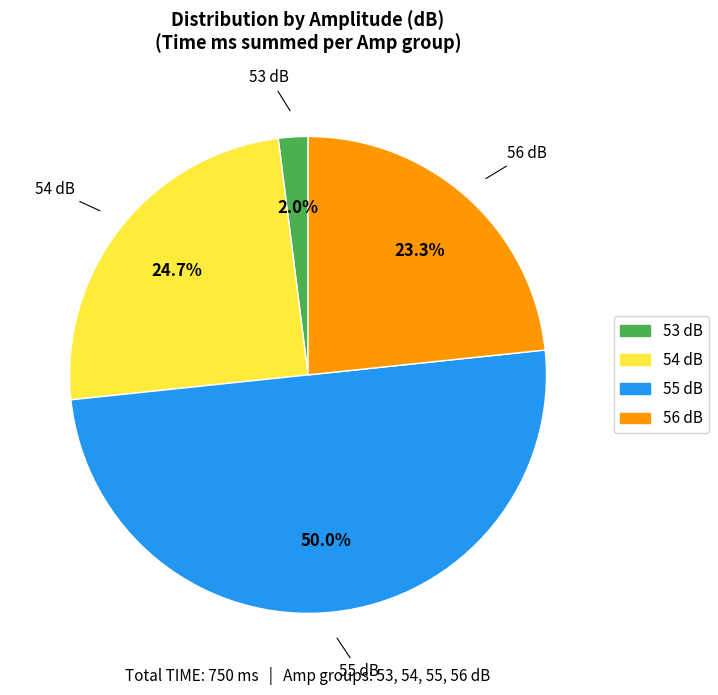

To the nearest percent, what is the difference between the 56 and 53 slice percentages?

21%